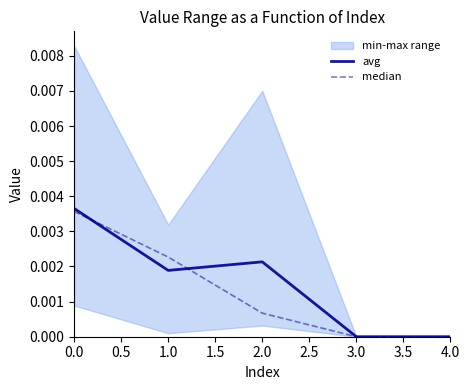

The value of avg at 3.0 is 0.0. True or false?

True